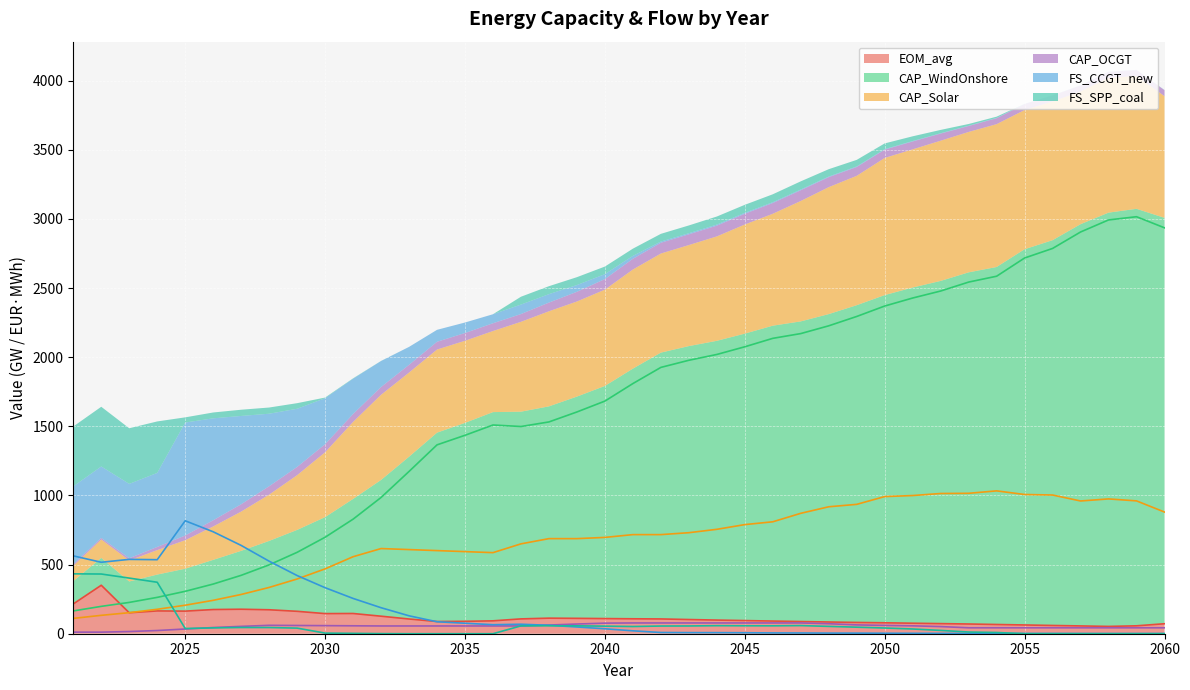

Which series has the widest spread of values?

CAP_WindOnshore